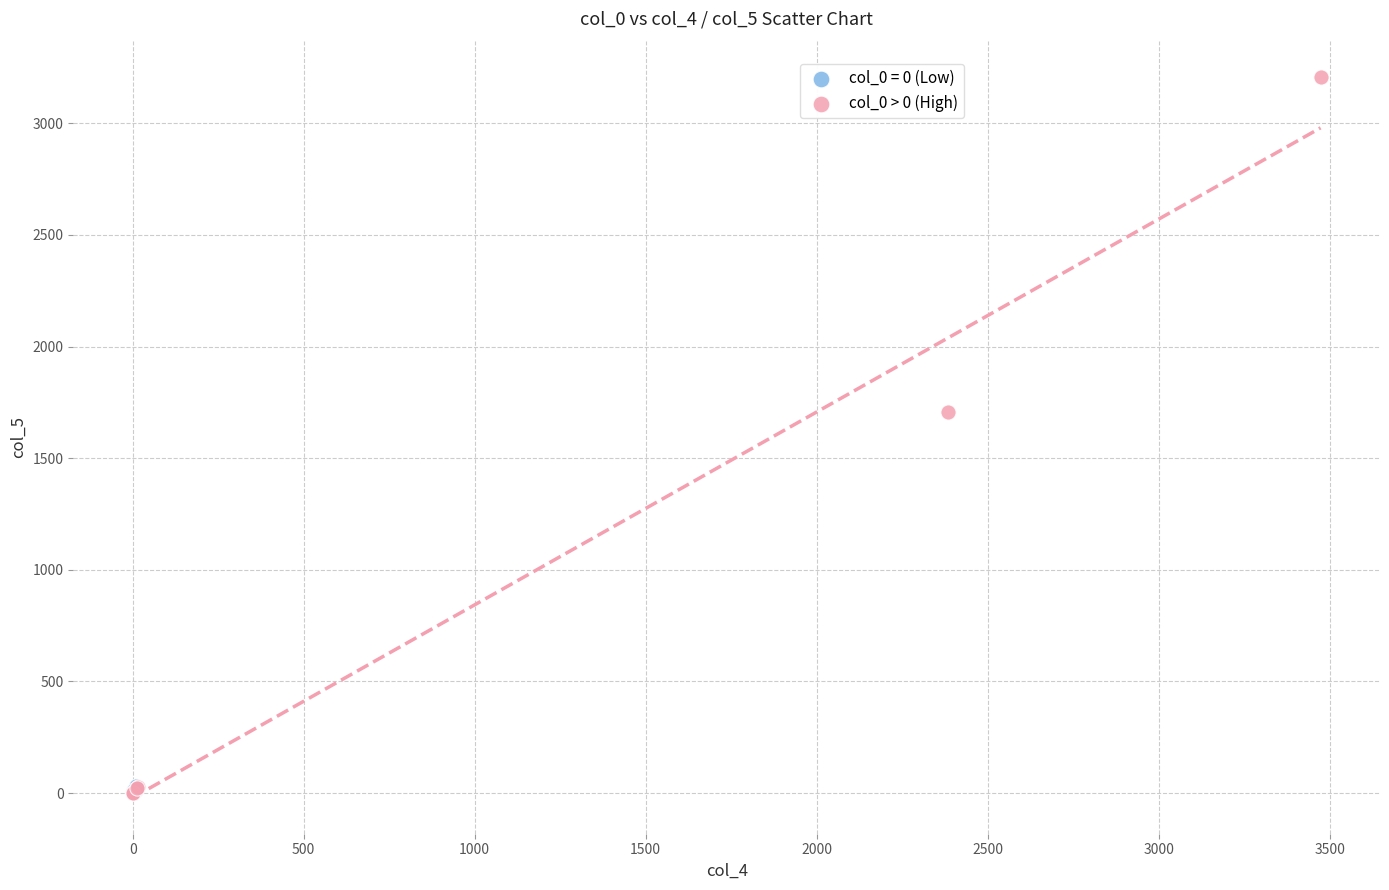

Which series reaches the maximum Y coordinate?

col_0 > 0 (High)